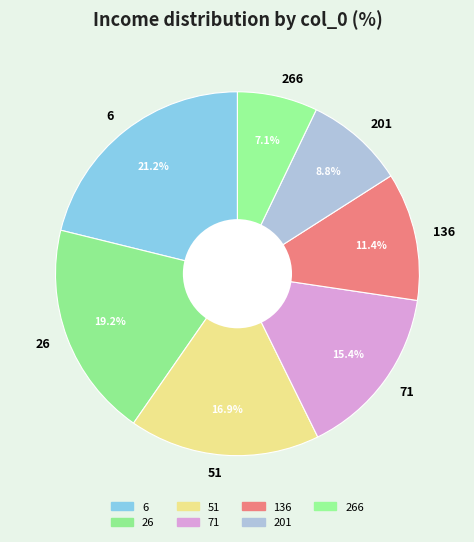

To the nearest percent, what is the difference between the largest and smallest slice percentages?

14%